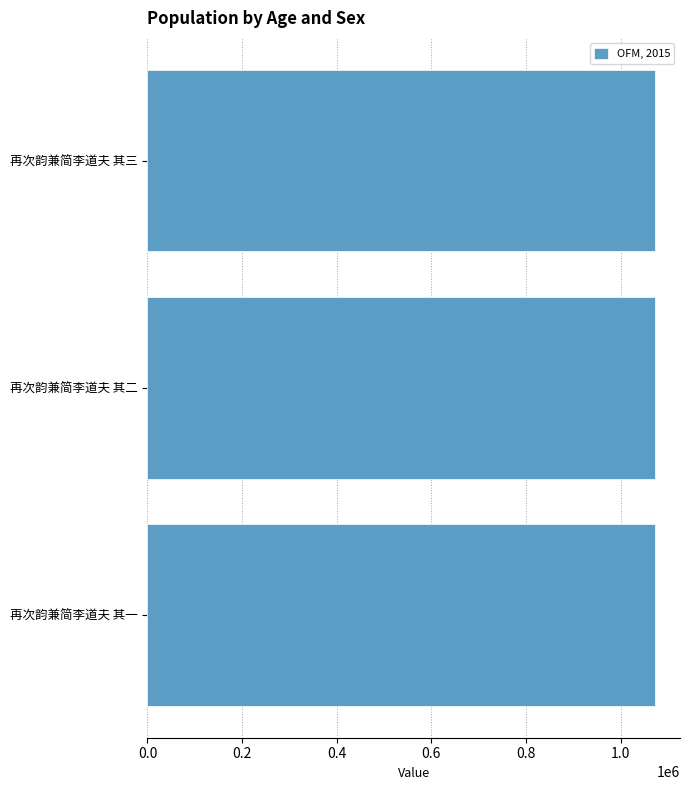

What is the ratio of the value at 再次韵兼简李道夫 其一 to the value at 再次韵兼简李道夫 其三?

1.0